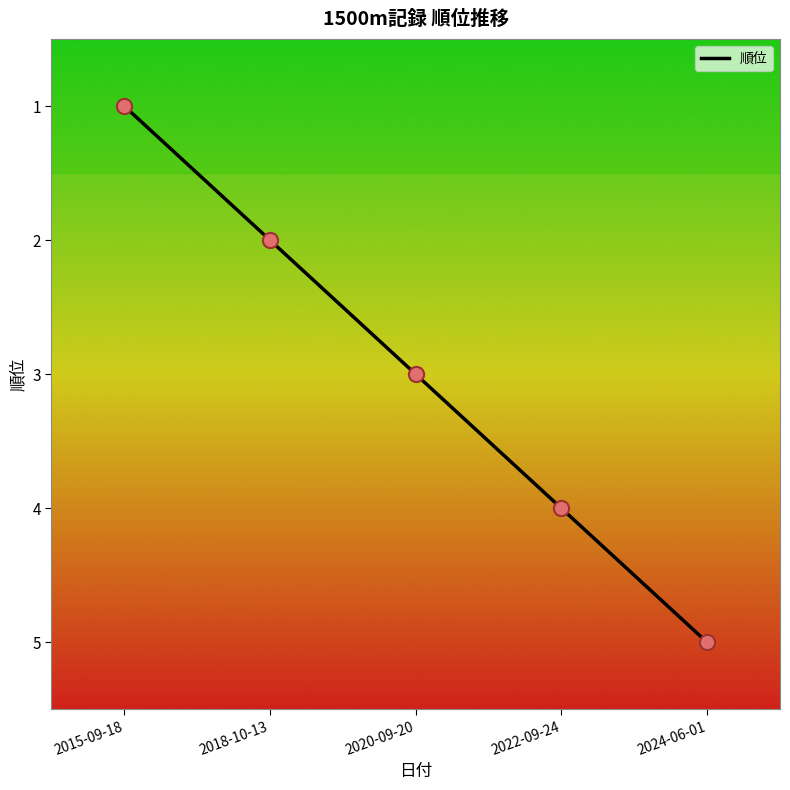

What is the change in value from 2015-09-18 to 2024-06-01?

+4